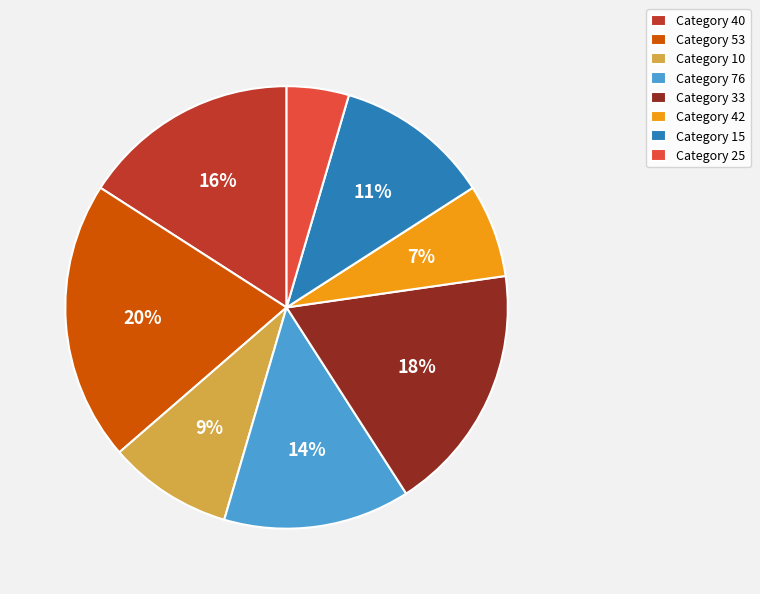

Count the number of slices in the pie.

8